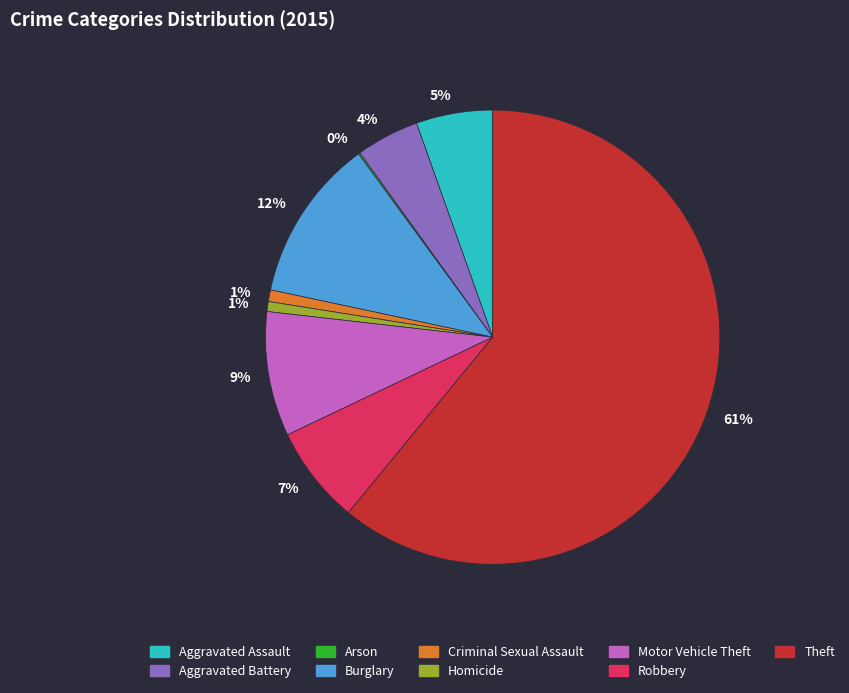

To the nearest percent, what is the combined percentage of Motor Vehicle Theft and Homicide?

10%